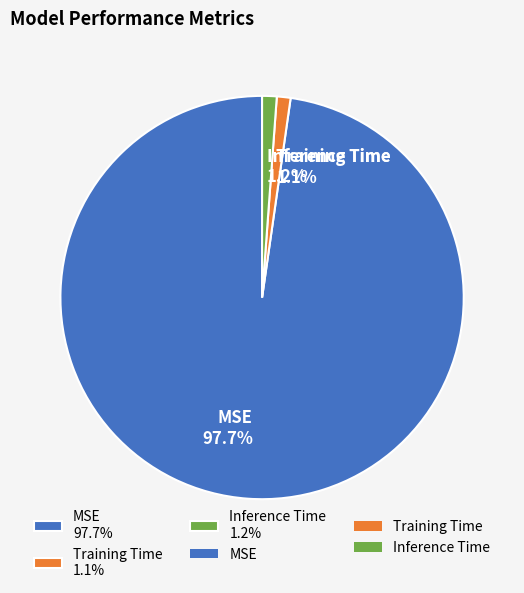

What percentage is the Training Time slice, to the nearest percent?

1%